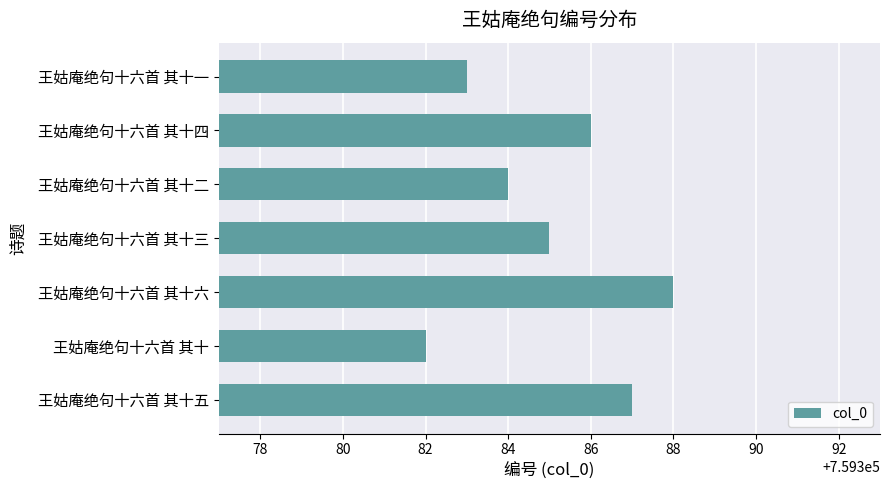

At which category does the chart reach its peak across all series?

王姑庵绝句十六首 其十六